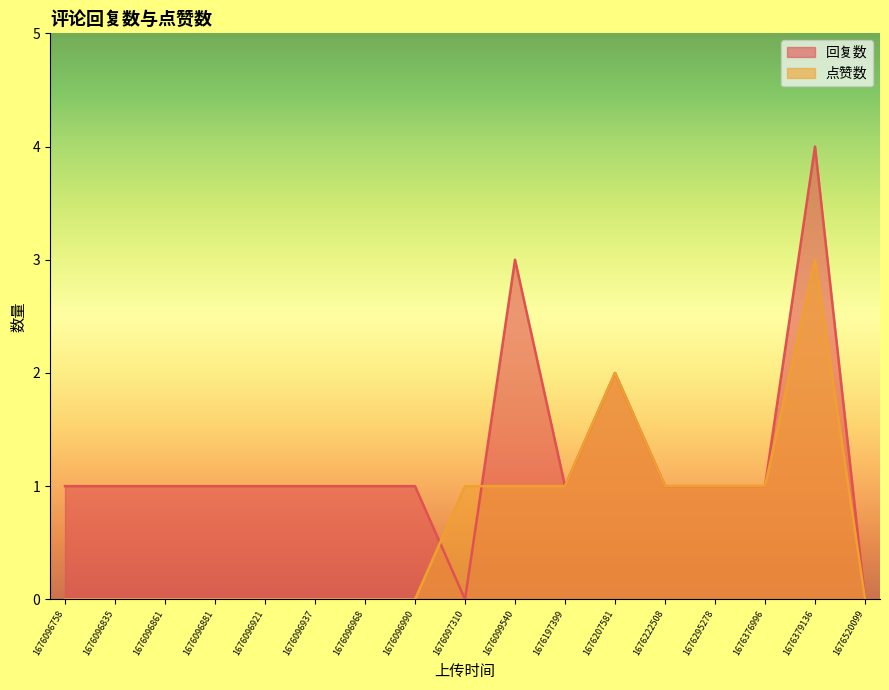

True or false: 点赞数 has a value of 1 at 1676099540.

True